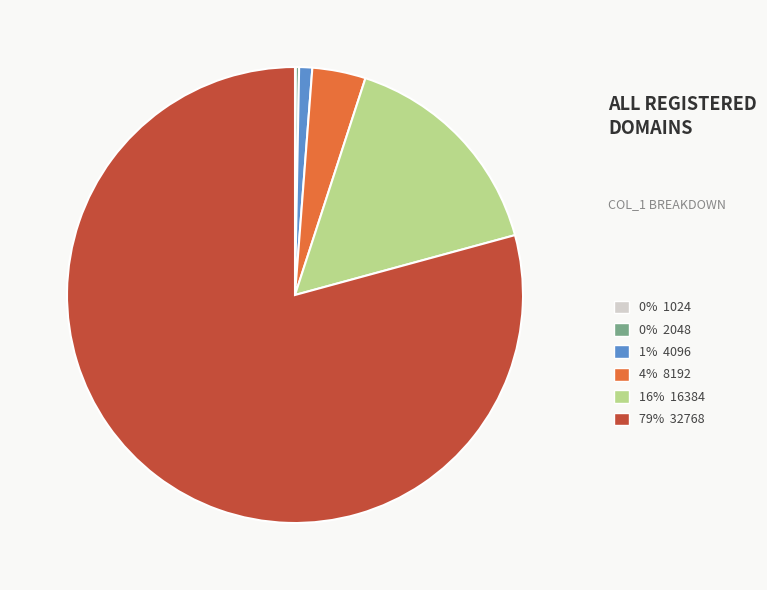

Is there a majority slice in this chart?

Yes